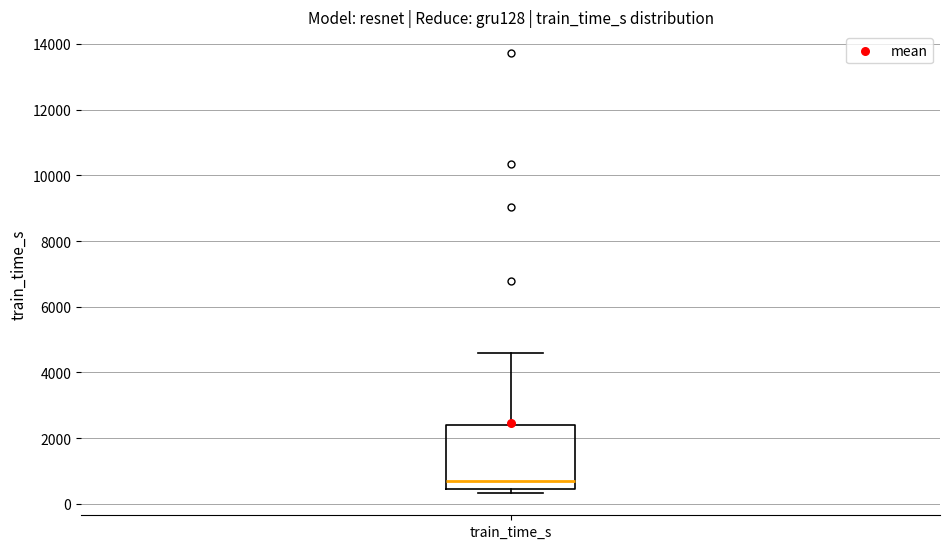

Transcribe this box plot: give where the median line is, the range the box spans, and where the two whiskers end, as read against the y-axis. The values are not printed on the chart, so give them approximately, as read against the axis.

median 800, box 400 to 2400, whiskers 400 (just below the box's lower edge) to 4600